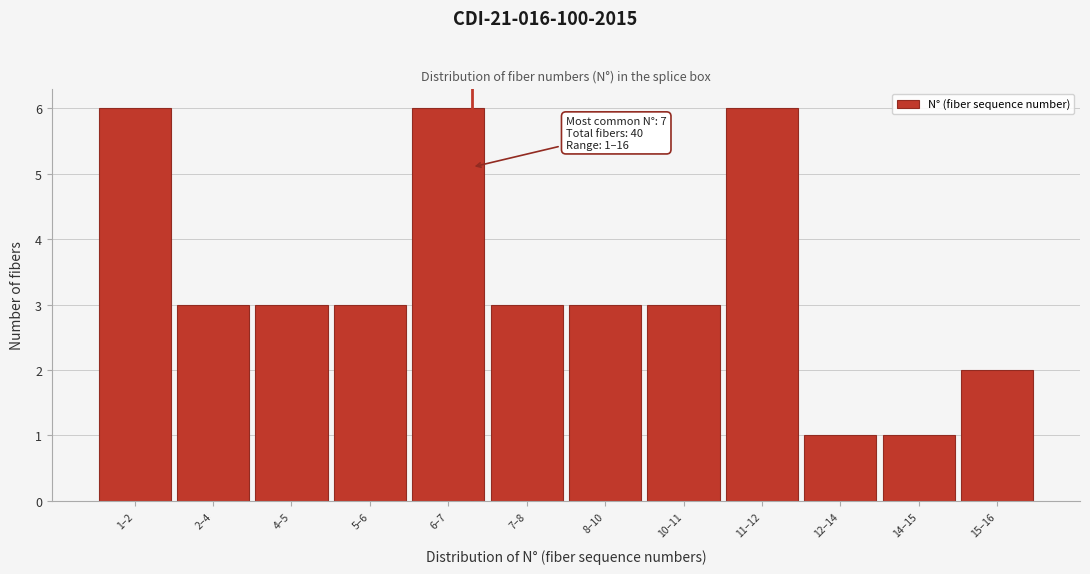

Reading left to right, what are all the values shown in this chart?

6	3	3	3	6	3	3	3	6	1	1	2